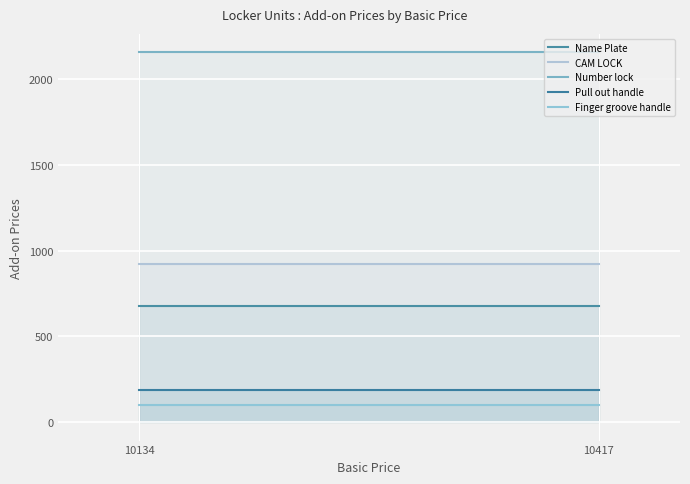

Which category has the highest value across all series?

10134